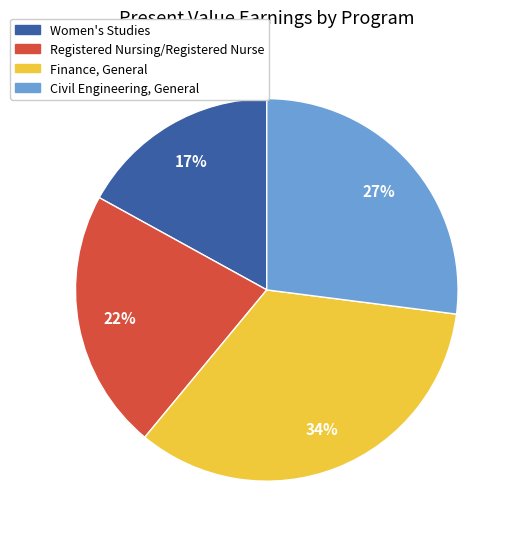

Is there a majority slice in this chart?

No